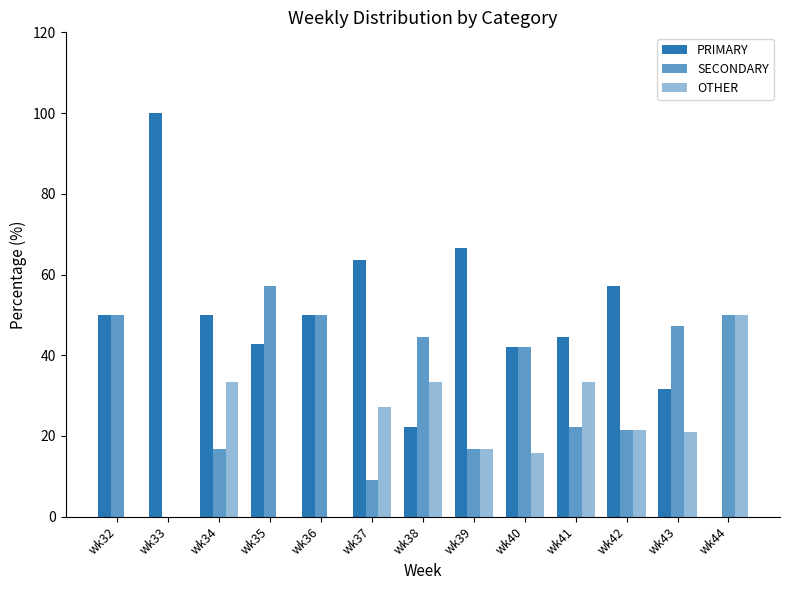

Count the number of data series in this chart.

3